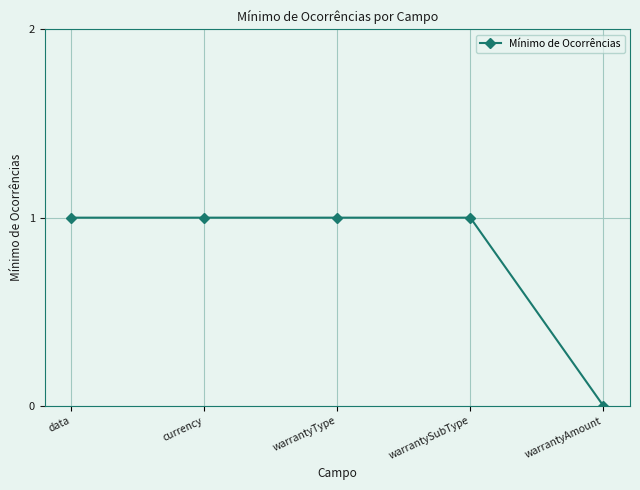

How many lines are shown in the chart?

1